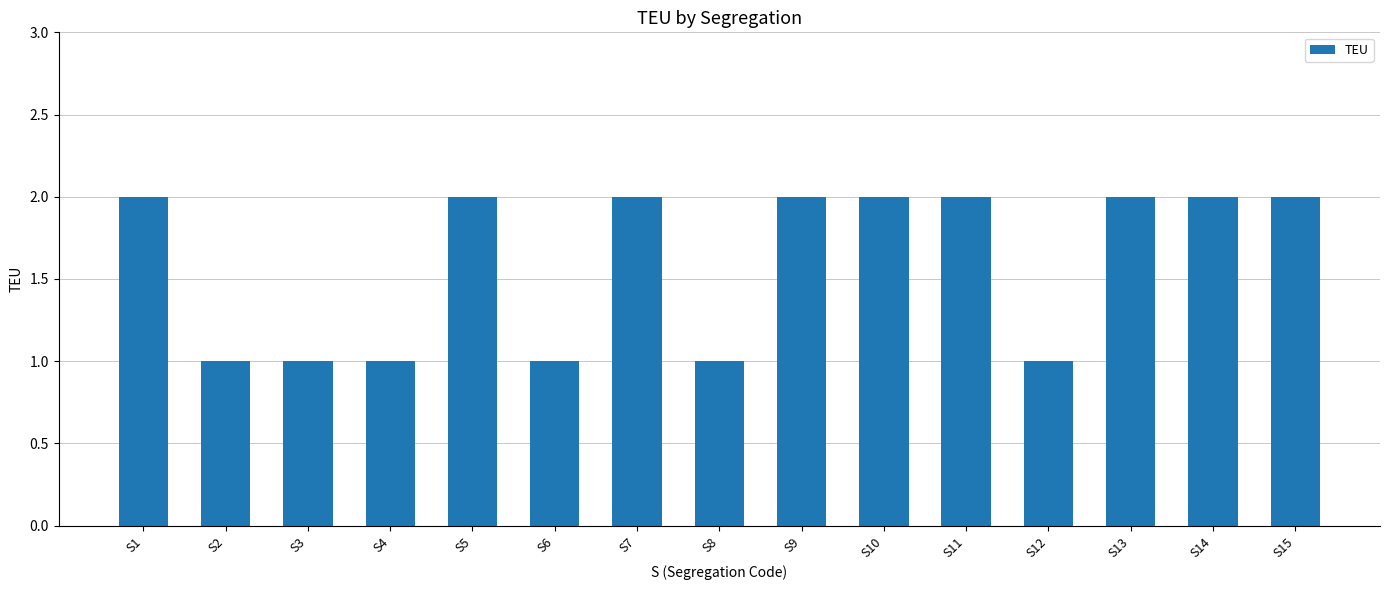

Approximately how many times larger is the value at S4 compared to S14?

0.5